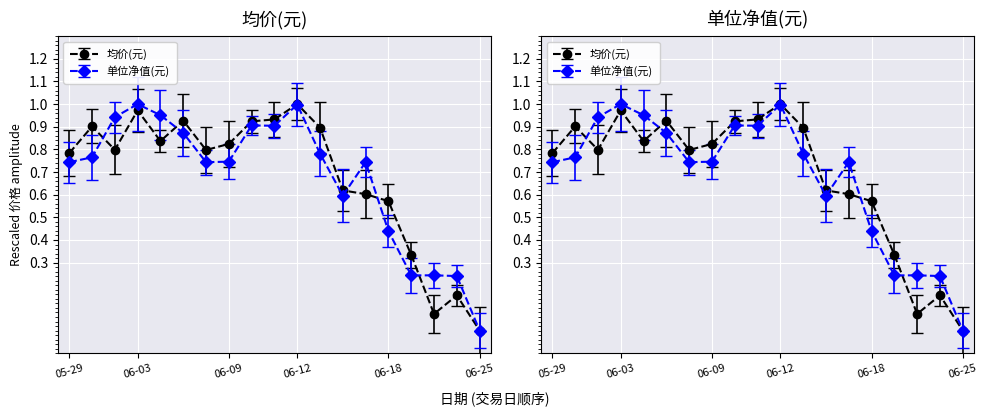

What is the difference between the maximum and minimum values in the 均价(元) series?

1.0